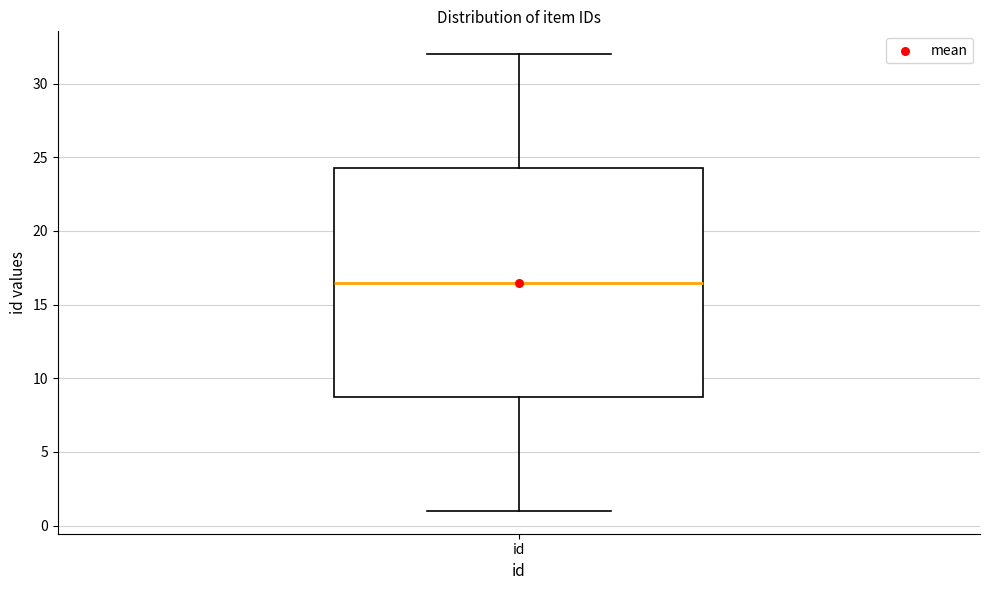

Where is the upper edge of the box for id on the y-axis? The values are not printed on the chart, so give them approximately, as read against the axis.

24.5